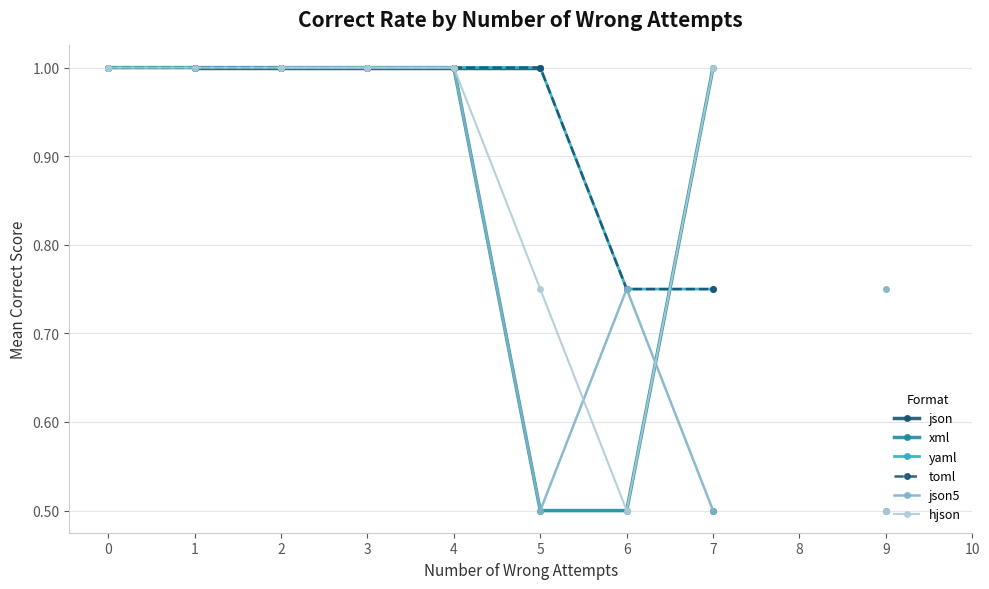

Which label corresponds to the smallest value in the chart?

7